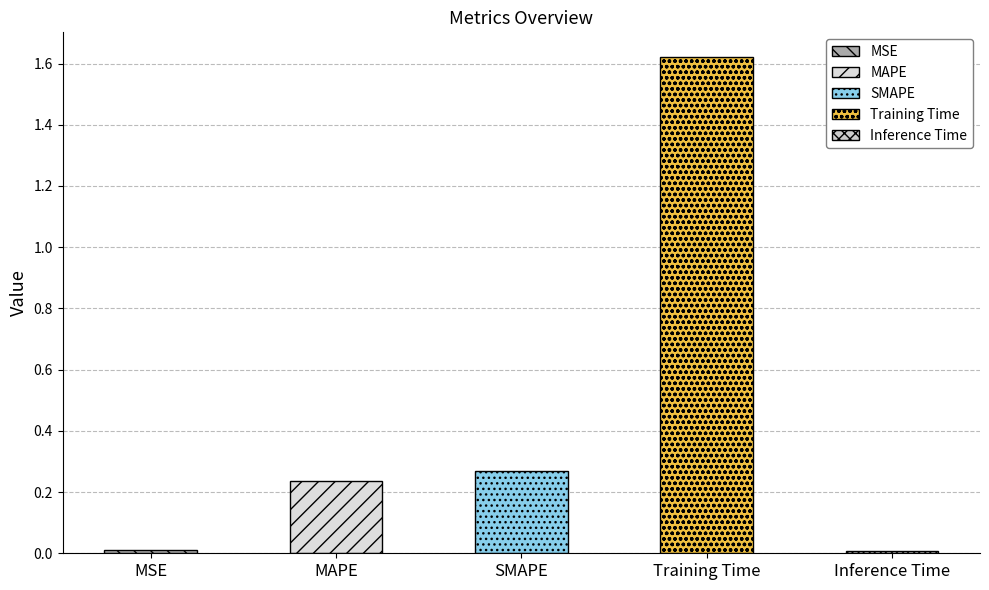

Which category has the lowest value across all series?

Inference Time